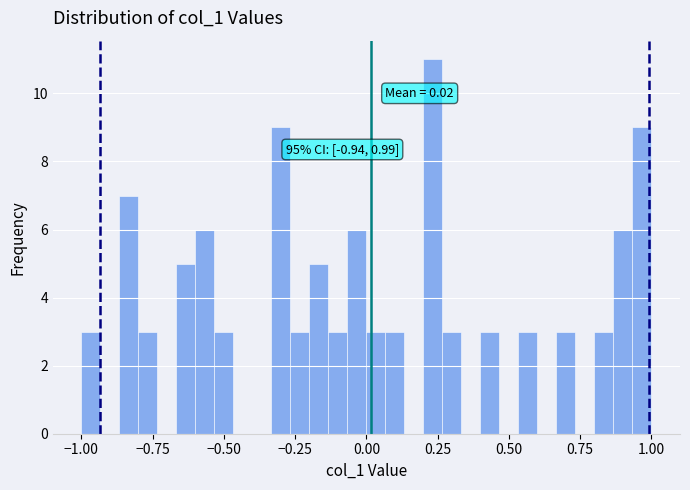

Around what value on the x-axis is the tallest bar? Give the approximate position of its centre, as read against the axis.

0.25